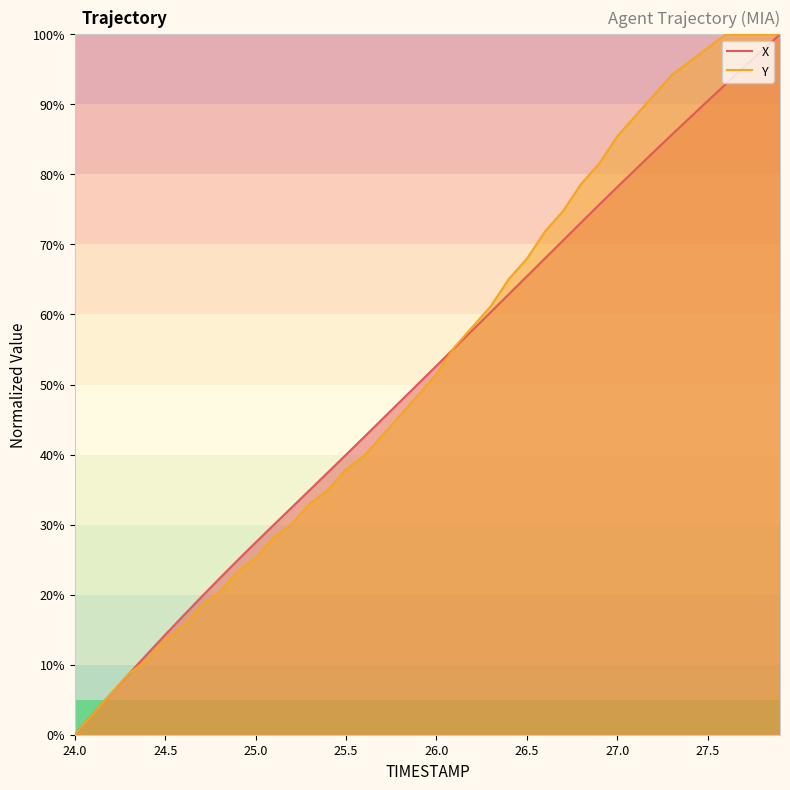

What is the difference between the second highest and minimum values in the X series?

97.7